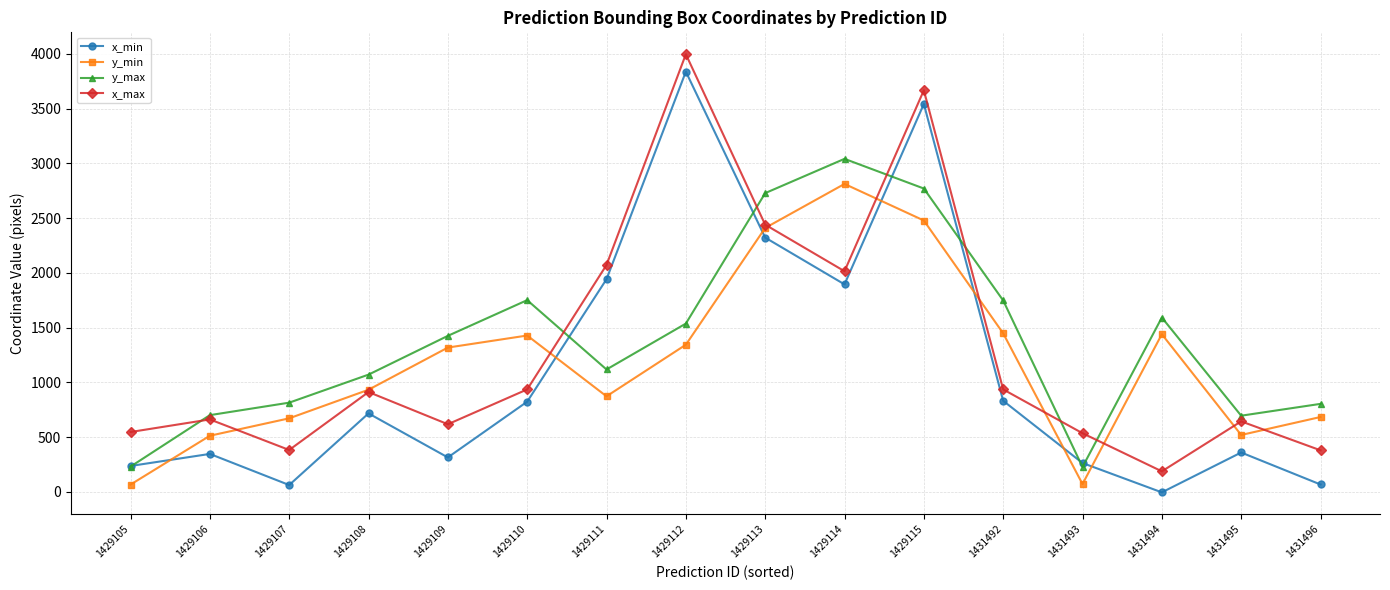

How many times do y_min and x_min cross each other?

7